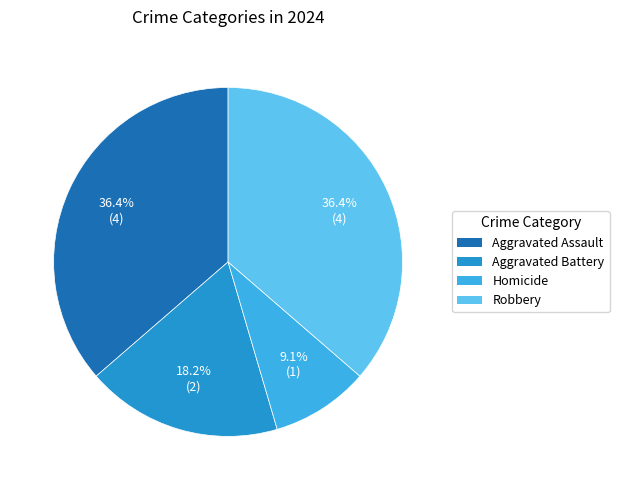

What is the ratio of the value at Aggravated Battery to the value at Robbery?

0.5